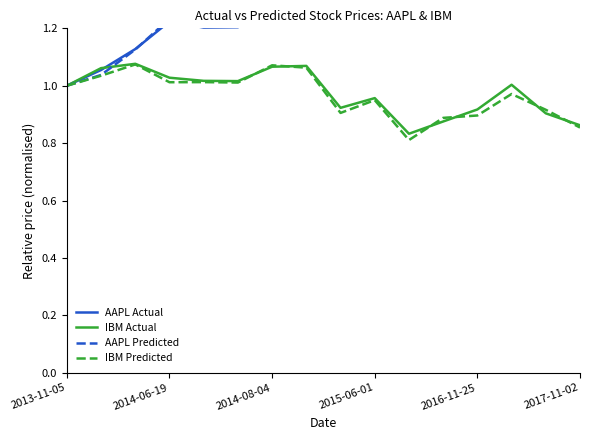

What is the spread (max minus min) of values at 2017-11-02?

1.4